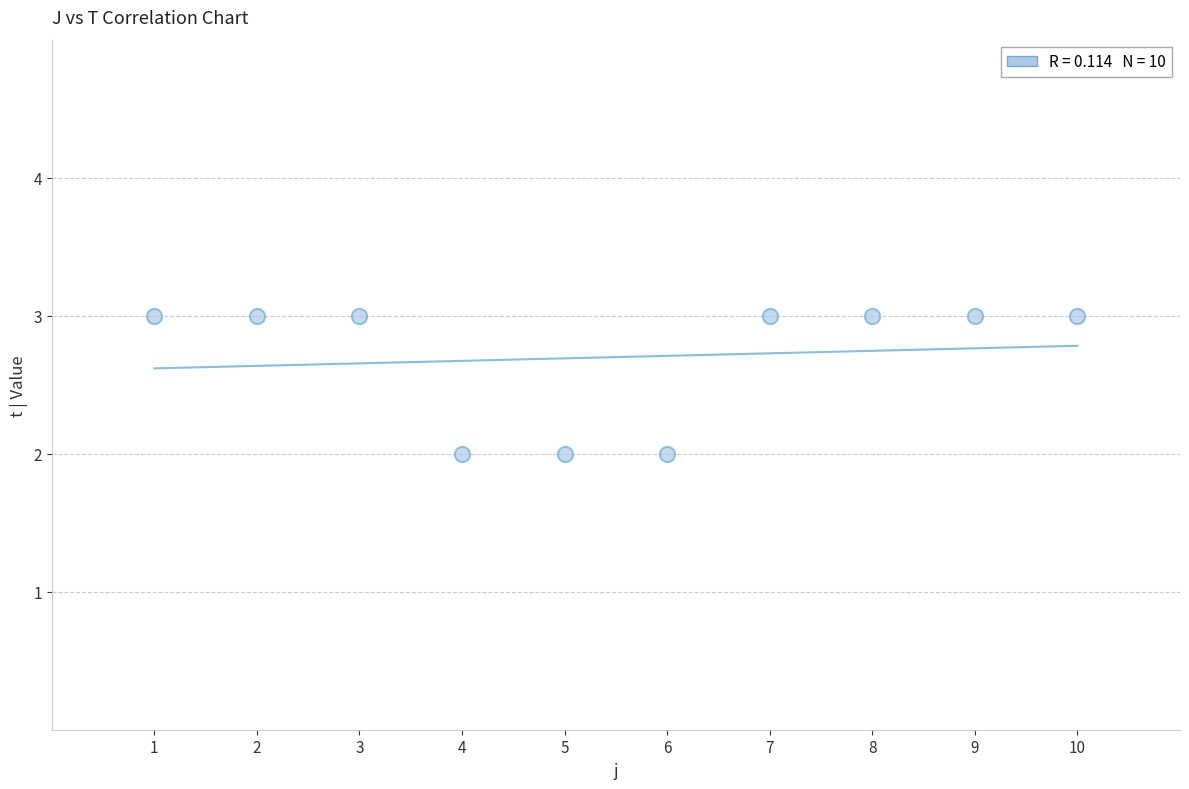

What is the range of X values (max minus min)?

9